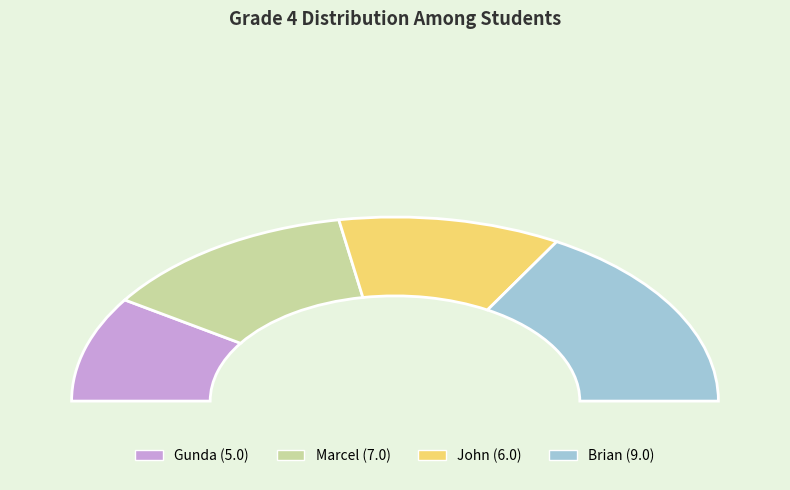

Which slice is the largest?

Brian